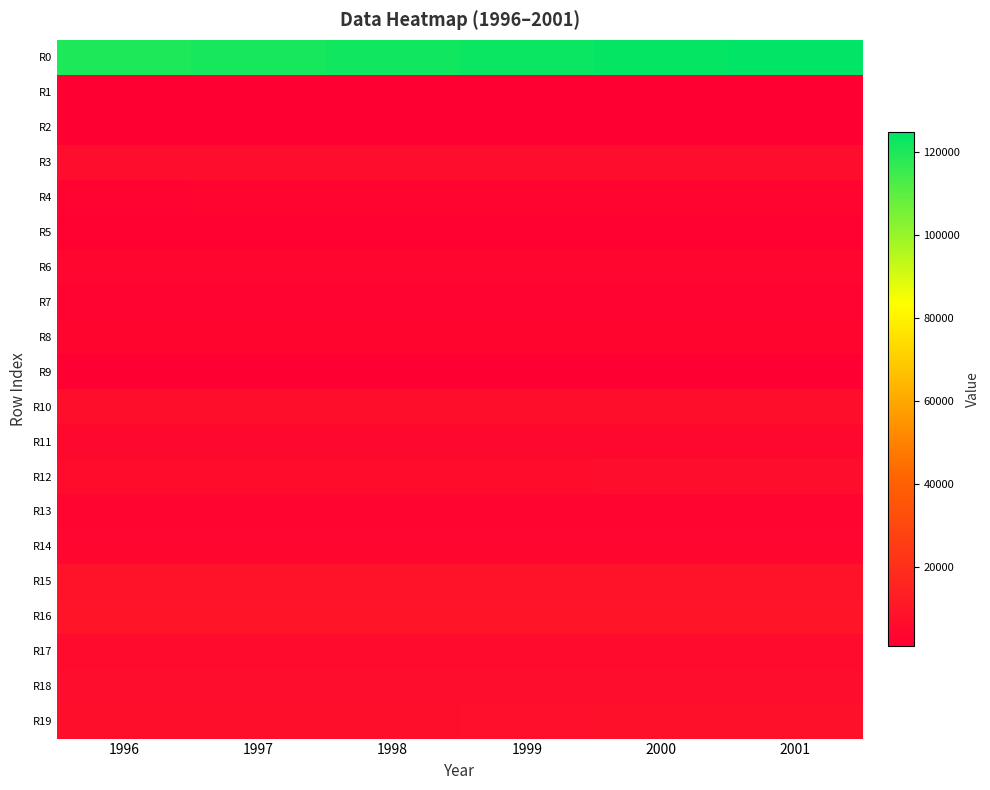

What is the total value across all series at 2000?

213674.7